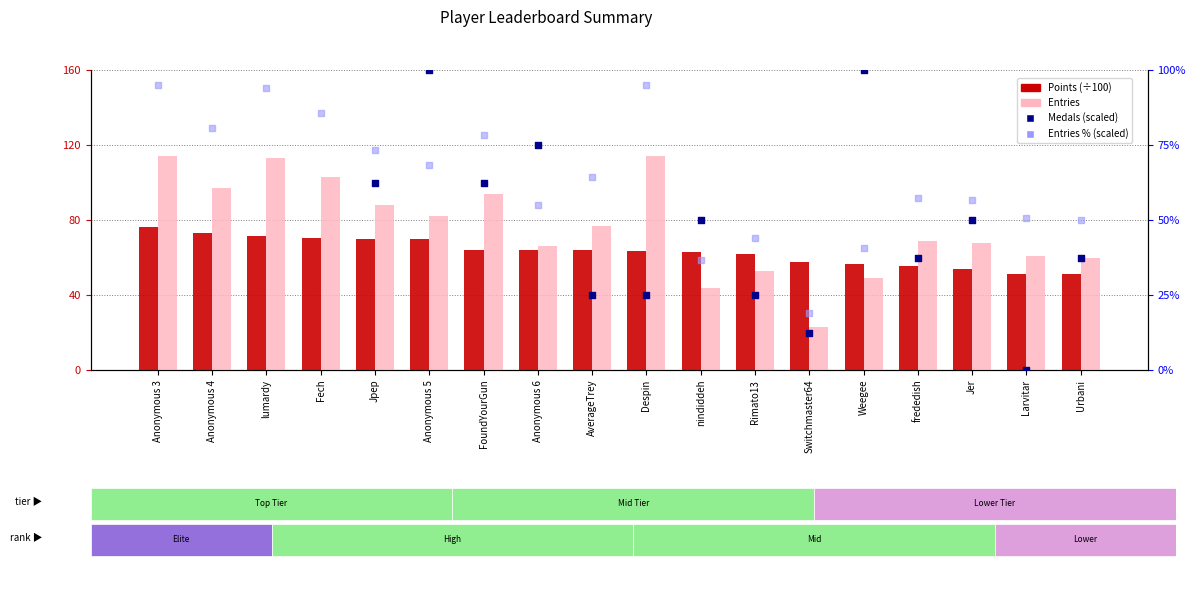

Which series contains the lowest Y value?

Medals (scaled)